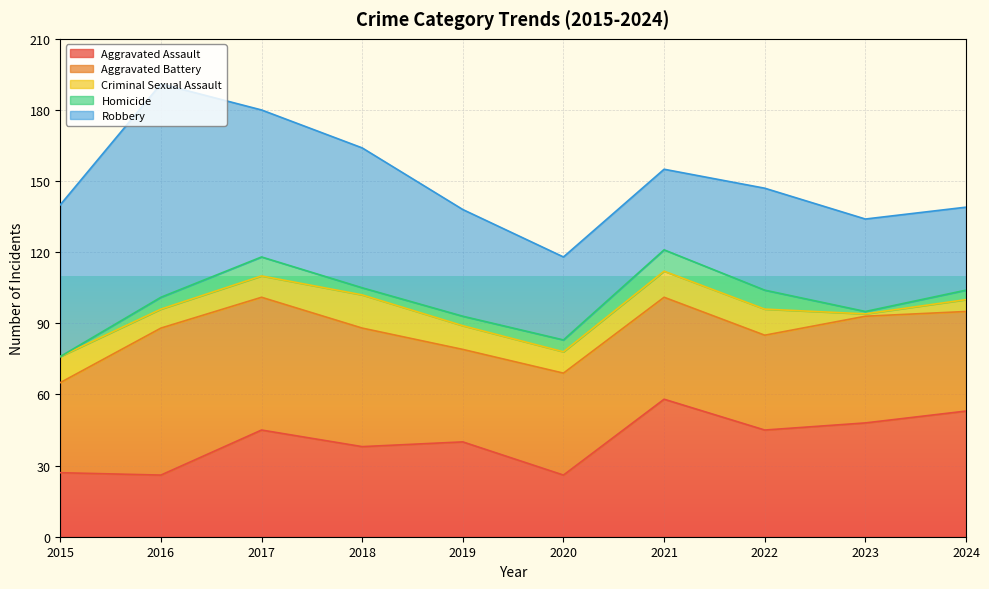

Where do Aggravated Assault and Robbery first cross each other?

2020 and 2021